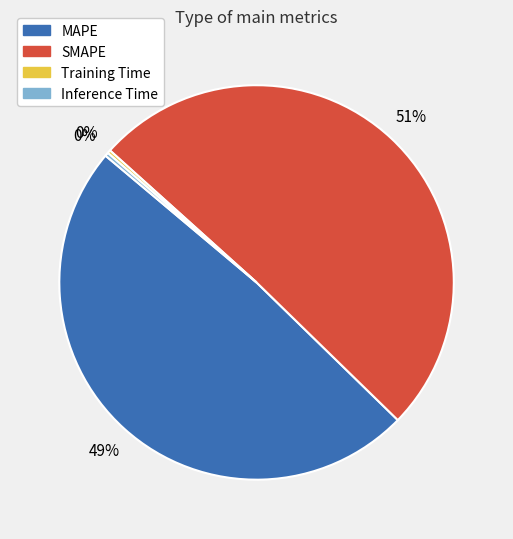

Is it true that MAPE is 49% of the pie?

True